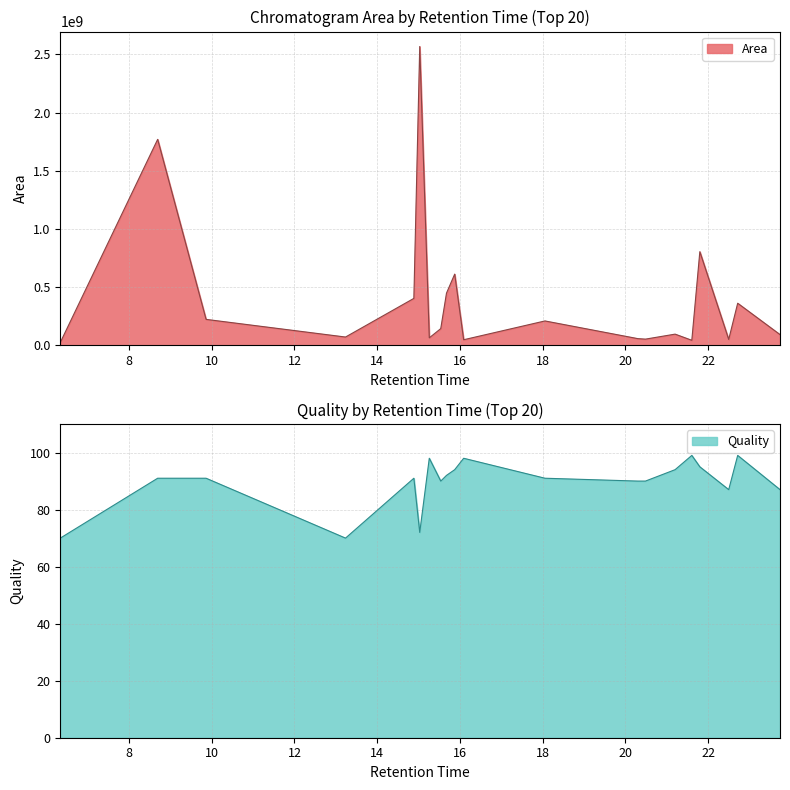

Reading left to right, transcribe all the data shown in this chart.

Area: 23532526	1770180889	222224120	70382191	402727211	2568689243	63554774	142732719	447806633	611399930	47114154	208748884	56756325	52367164	95363334	42352932	804334832	49663274	361023576	91434759
Quality: 70	91	91	70	91	72	98	90	92	94	98	91	90	90	94	99	95	87	99	87